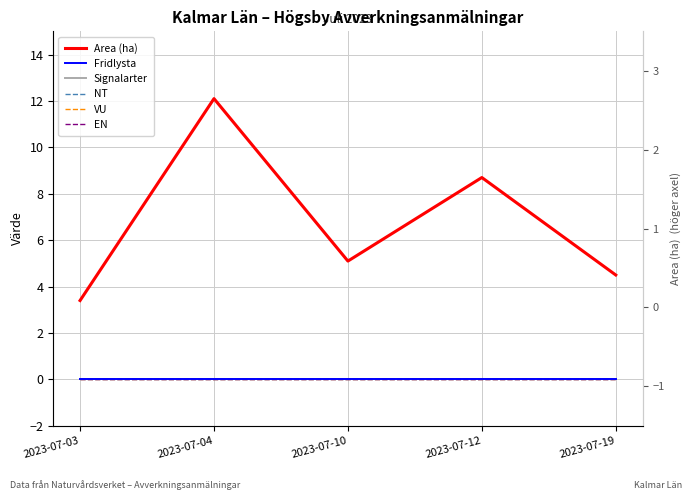

Between 2023-07-12 and 2023-07-19, which series saw the biggest shift?

Area (ha)